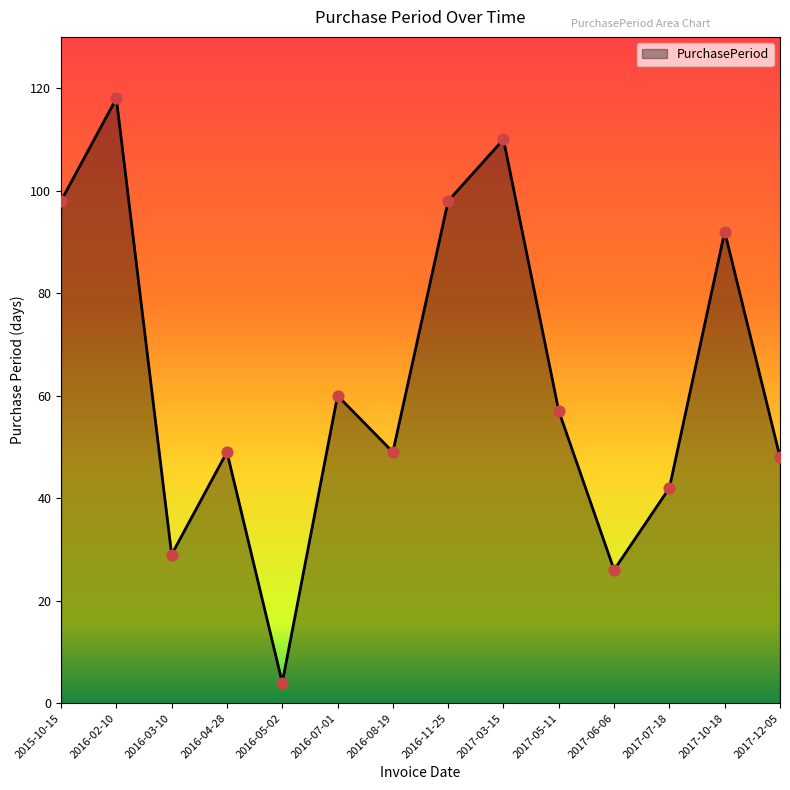

What is the change in value from 2015-10-15 to 2017-10-18?

-6